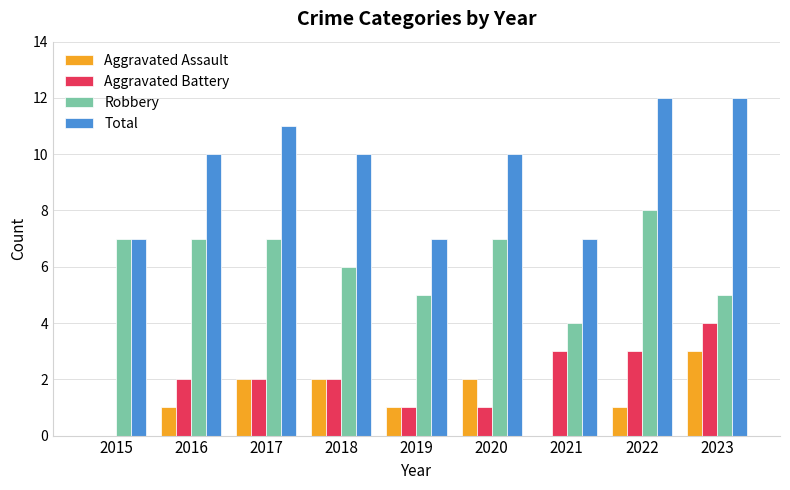

Which series has the largest total across all categories?

Total